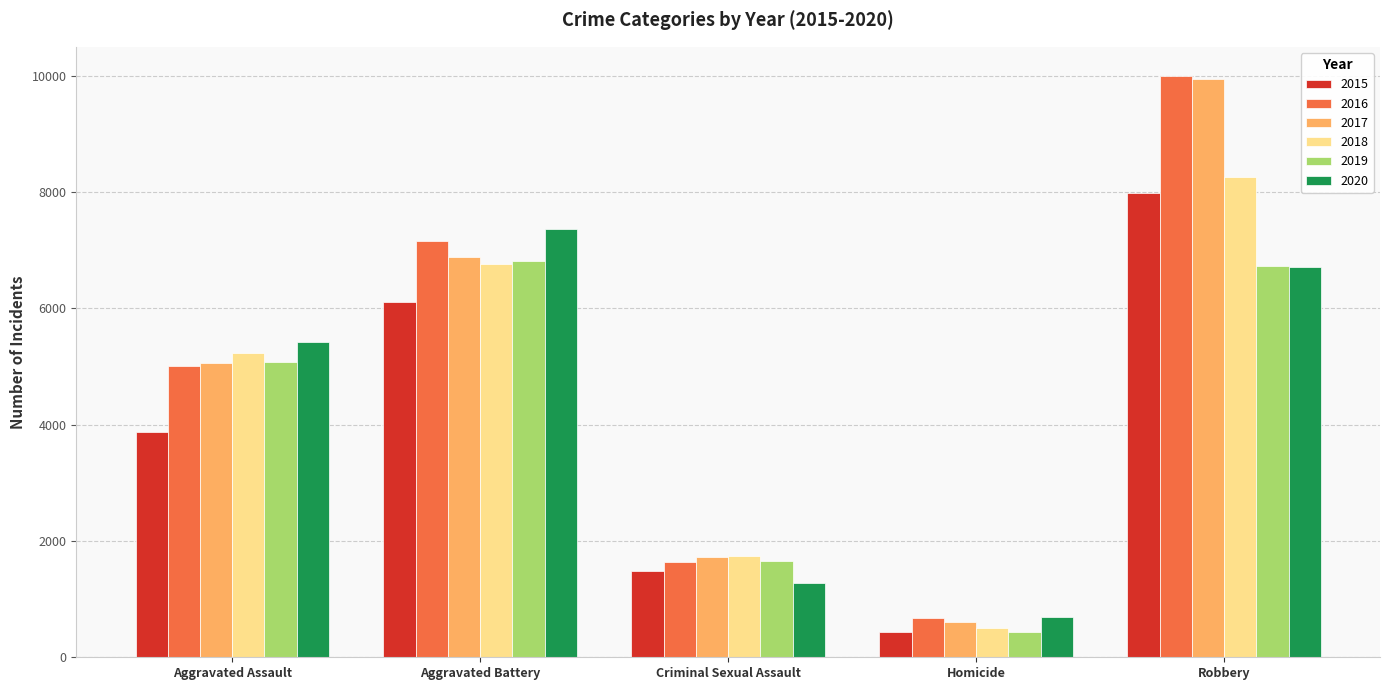

What is the difference between the maximum and minimum values in the 2019 series?

6381